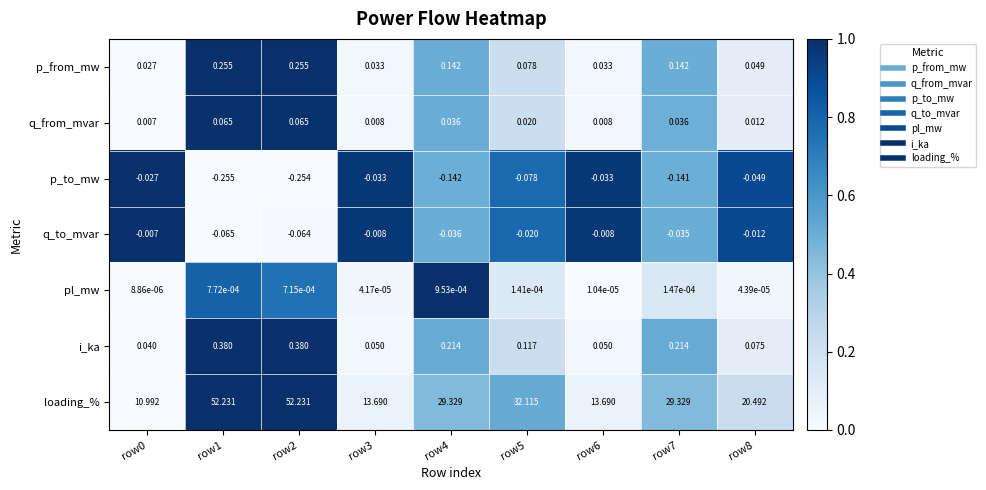

How many data points does each series have?

9